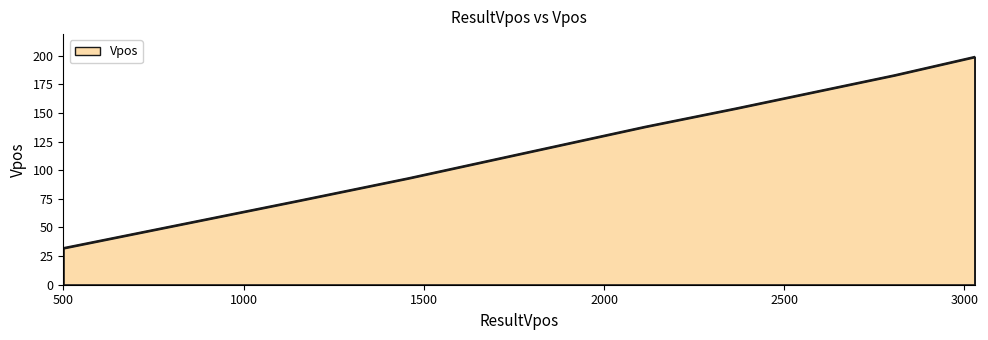

What is the minimum value shown in the chart?

32.0